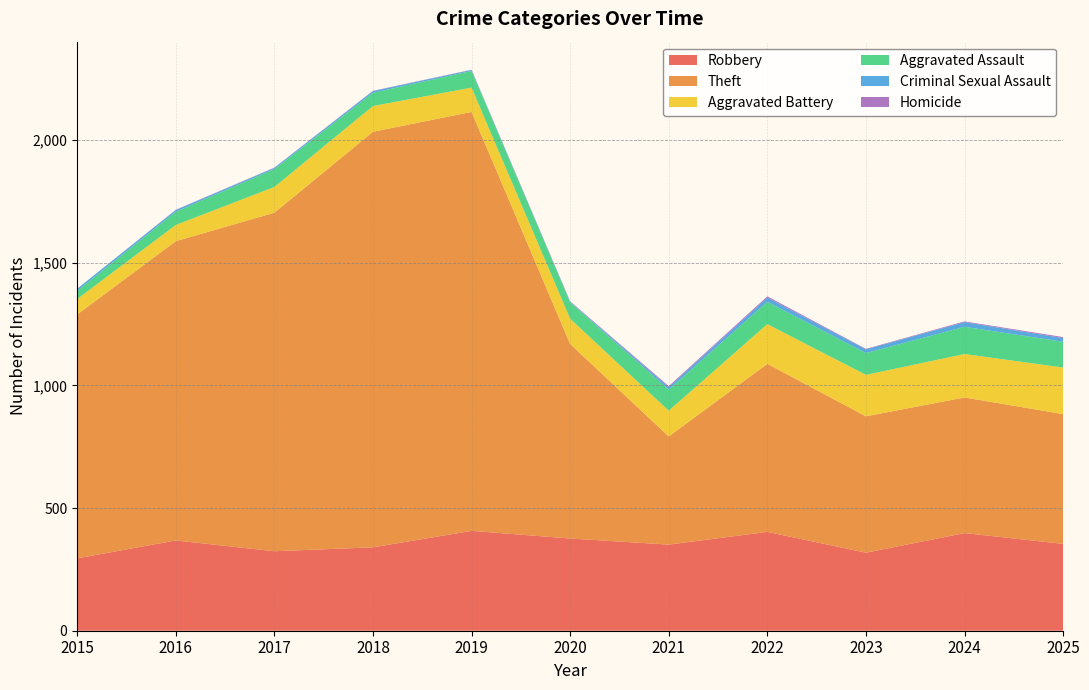

True or false: Robbery has a value of 407 at 2019.

True